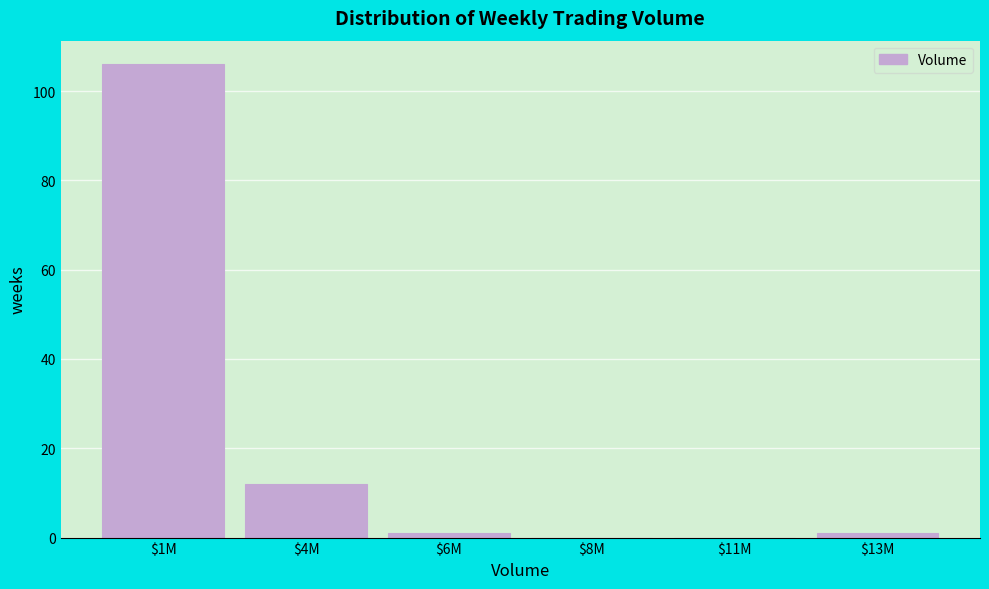

What is the maximum value shown in the chart?

106